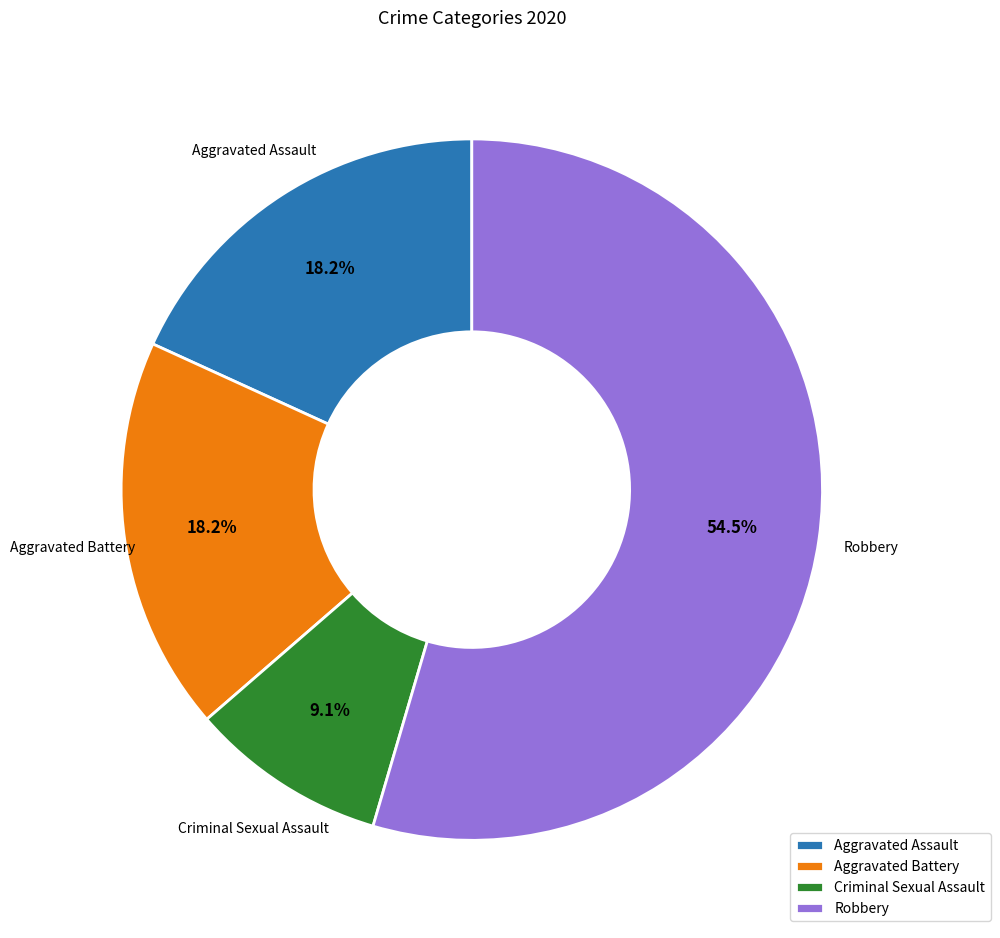

To the nearest percent, what portion does Criminal Sexual Assault represent?

9%